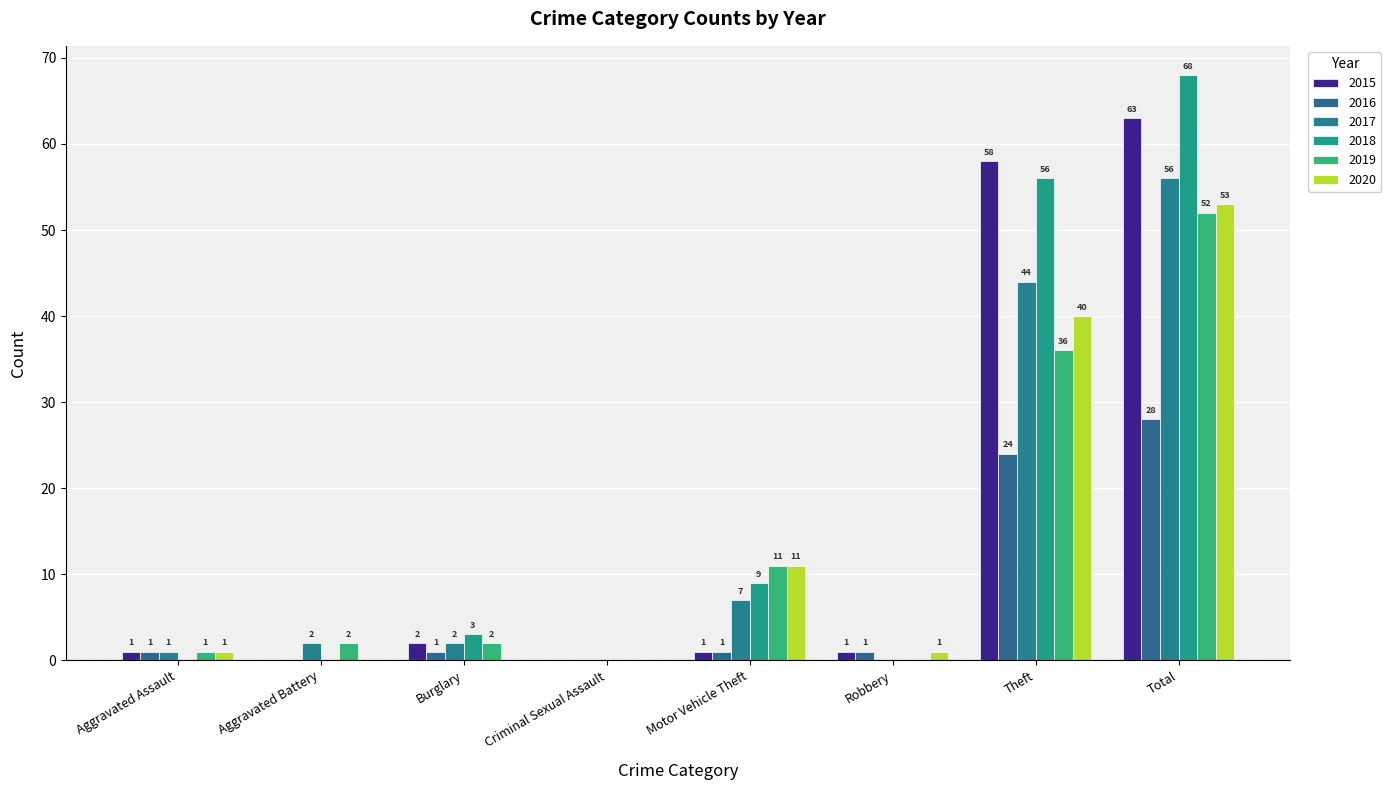

At which label does 2016 first exceed 1?

Theft